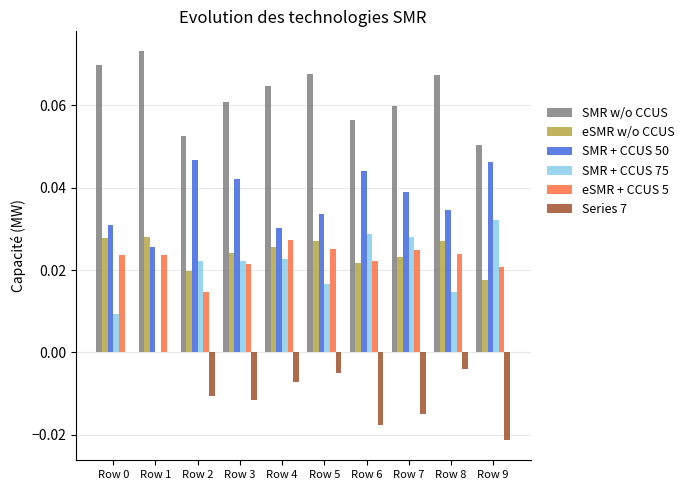

The value of SMR + CCUS 50 at Row 2 is 0.0. True or false?

True